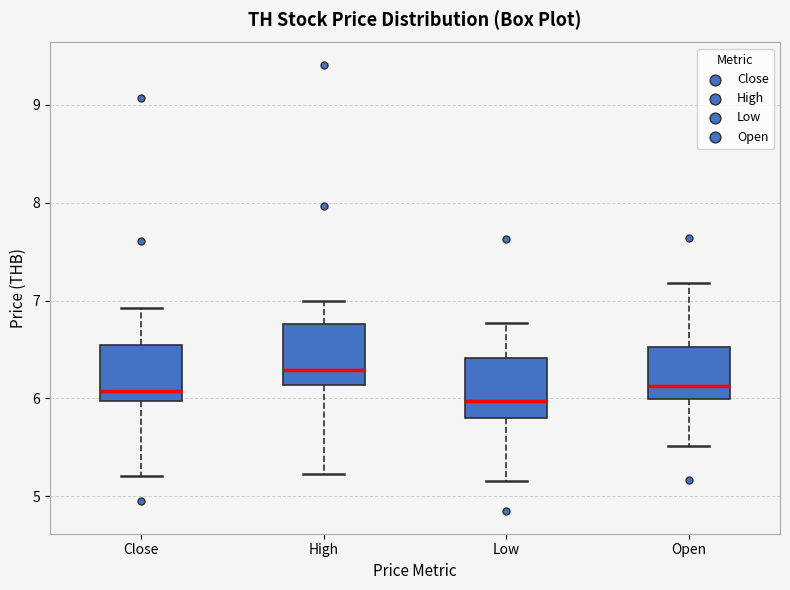

Which box has the highest median line?

High